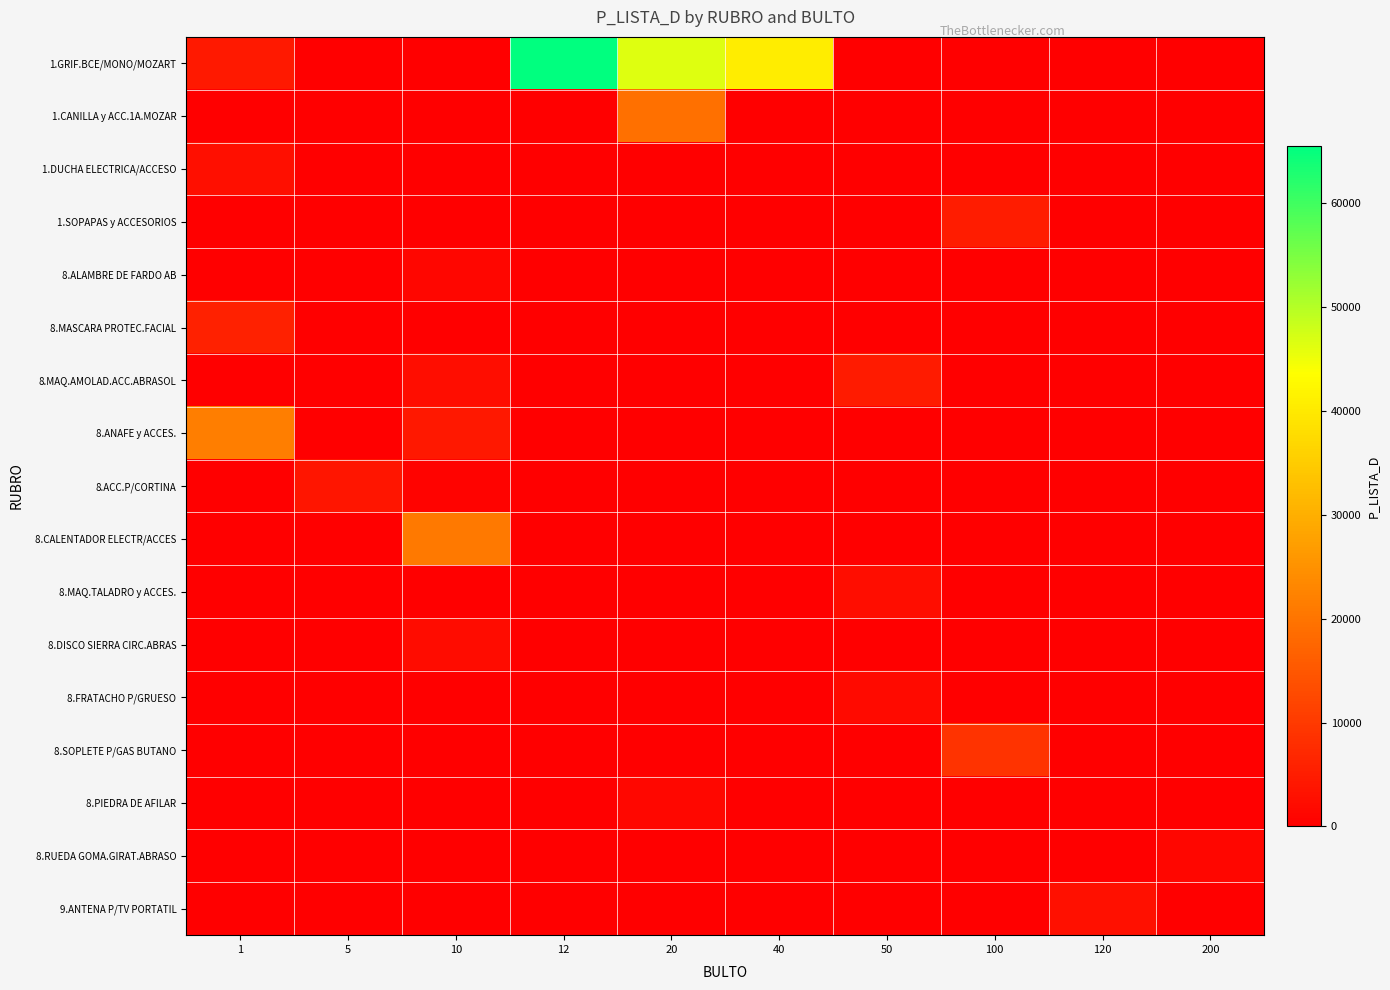

At how many categories does at least one series exceed 30091?

3